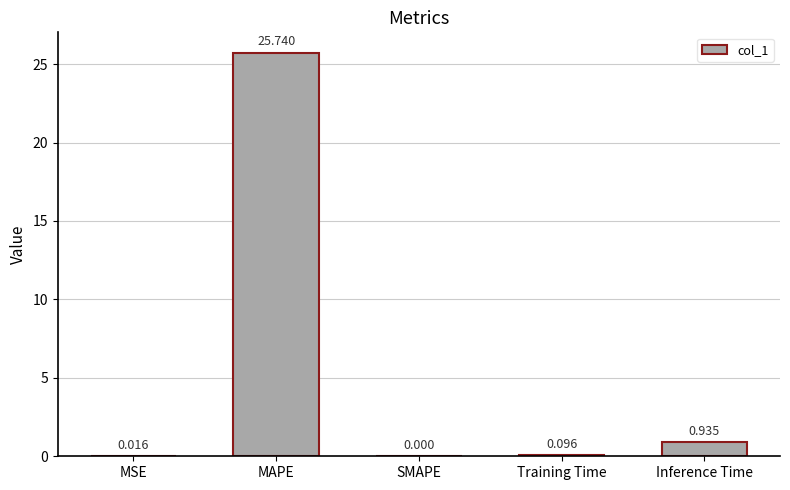

Which category has the highest value across all series?

MAPE